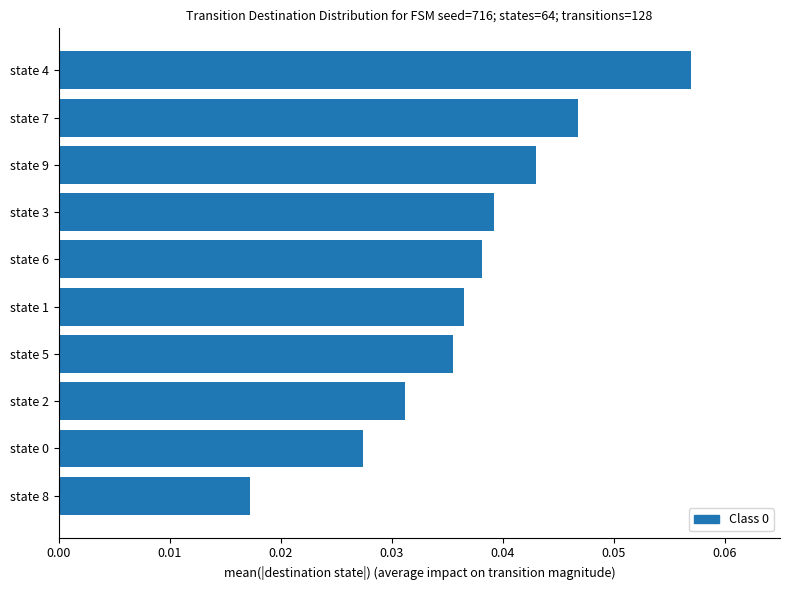

Count the number of data series in this chart.

1